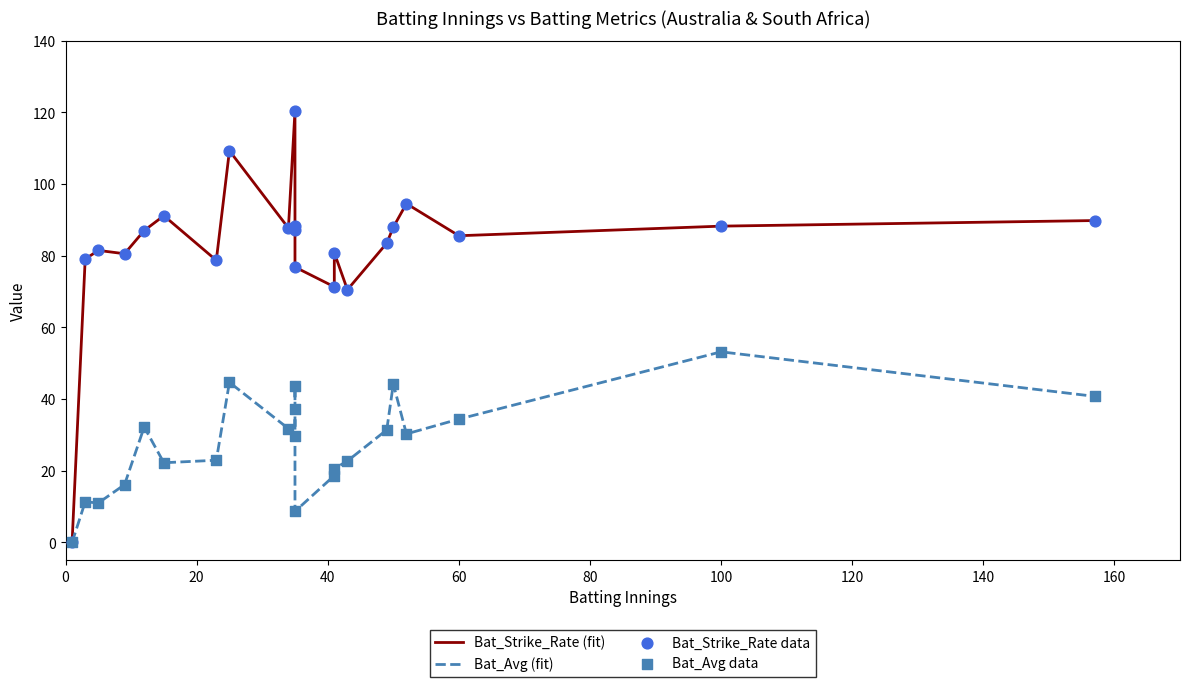

Which series has the largest total across all categories?

Bat_Strike_Rate (fit)